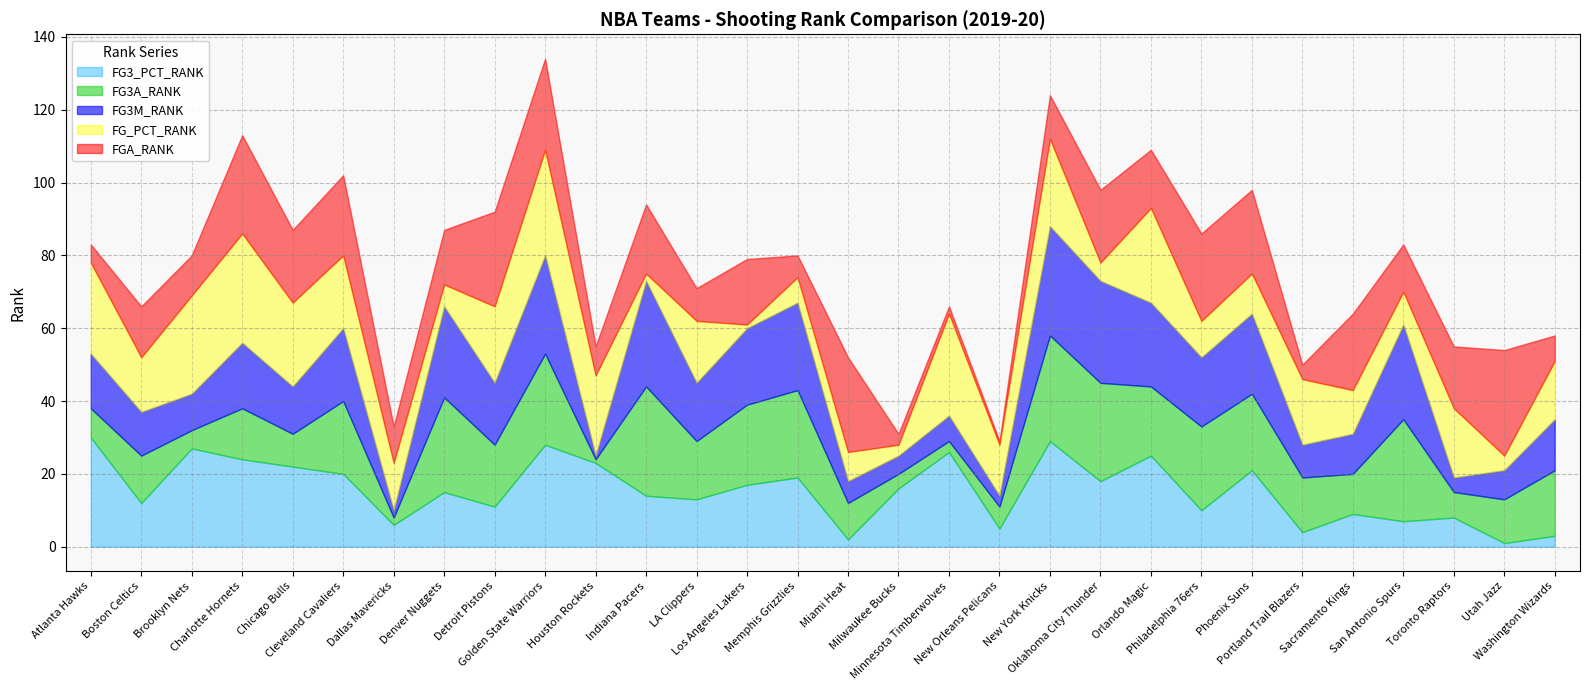

What is the difference between the maximum and minimum values in the FG_PCT_RANK series?

29